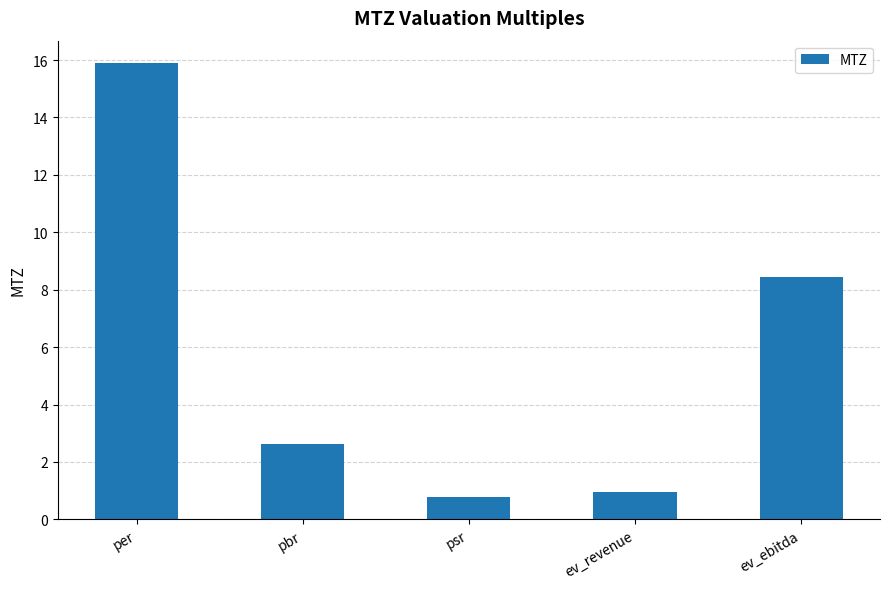

Which has a higher value, psr or pbr?

pbr